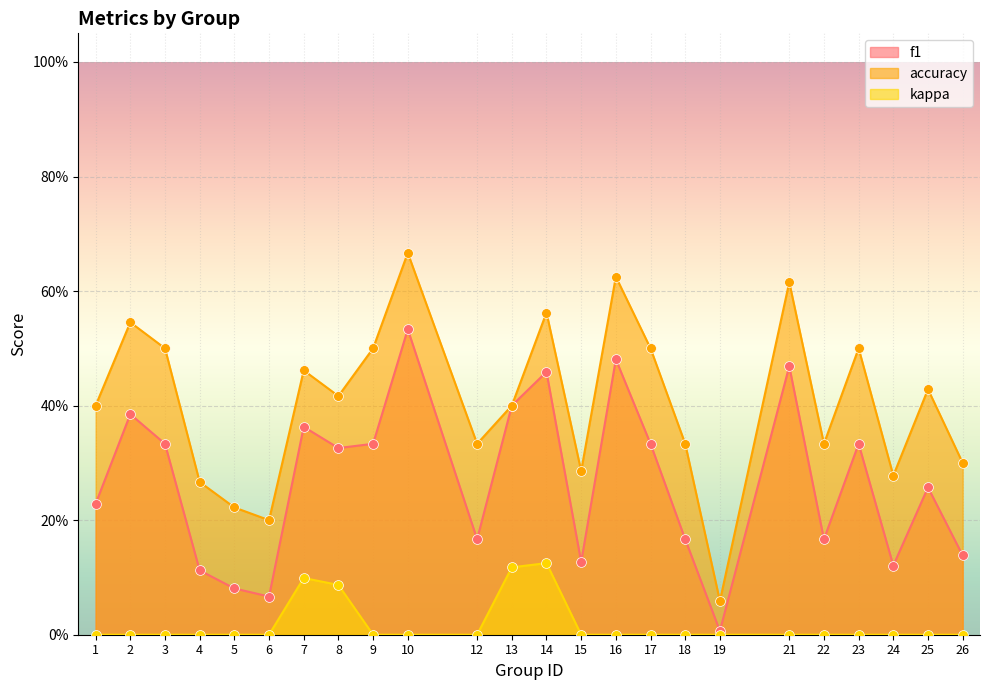

What is the total value across all series at 3?

0.8